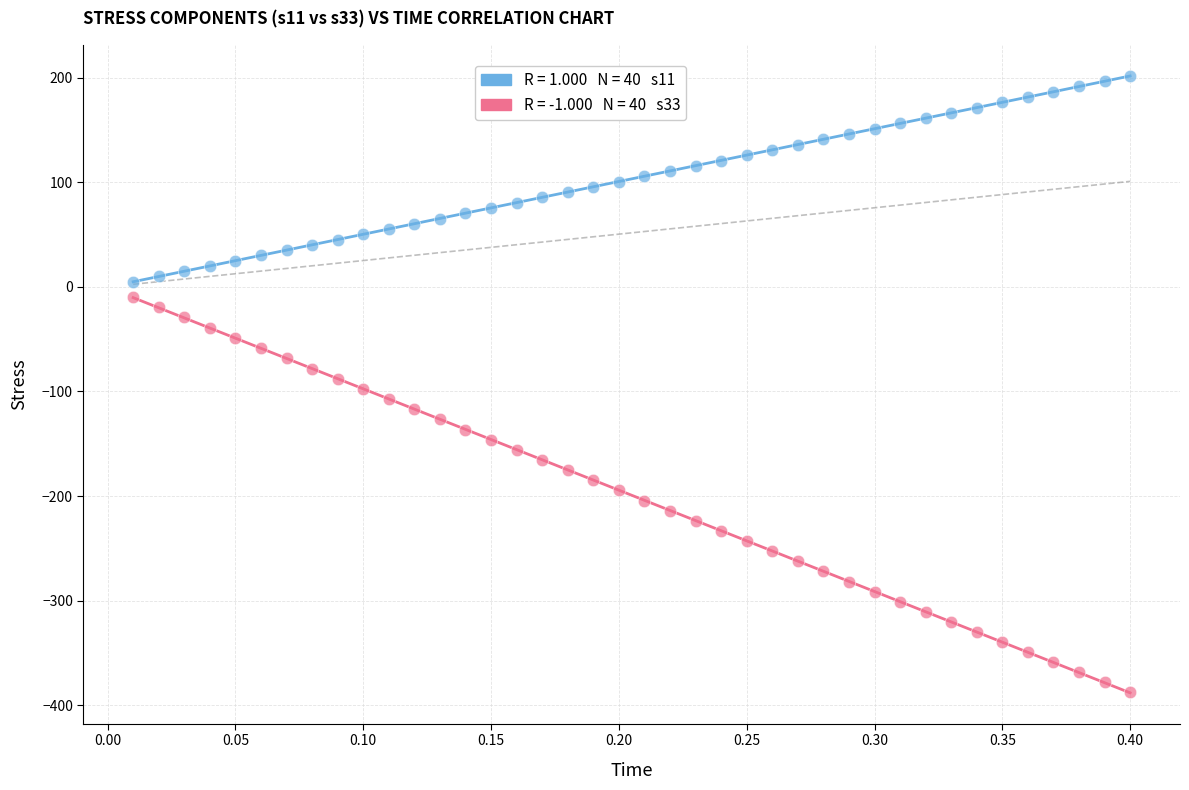

Across all data points, what is the range of X values (max minus min)?

0.4